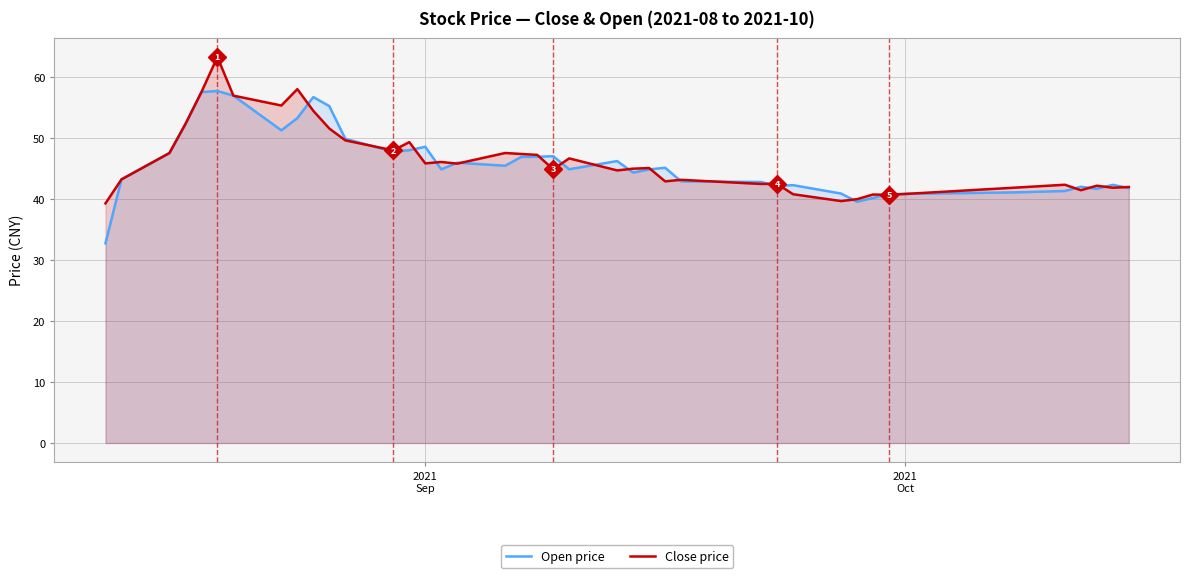

Rank the series by their maximum value, from lowest to highest.

Open price, Close price